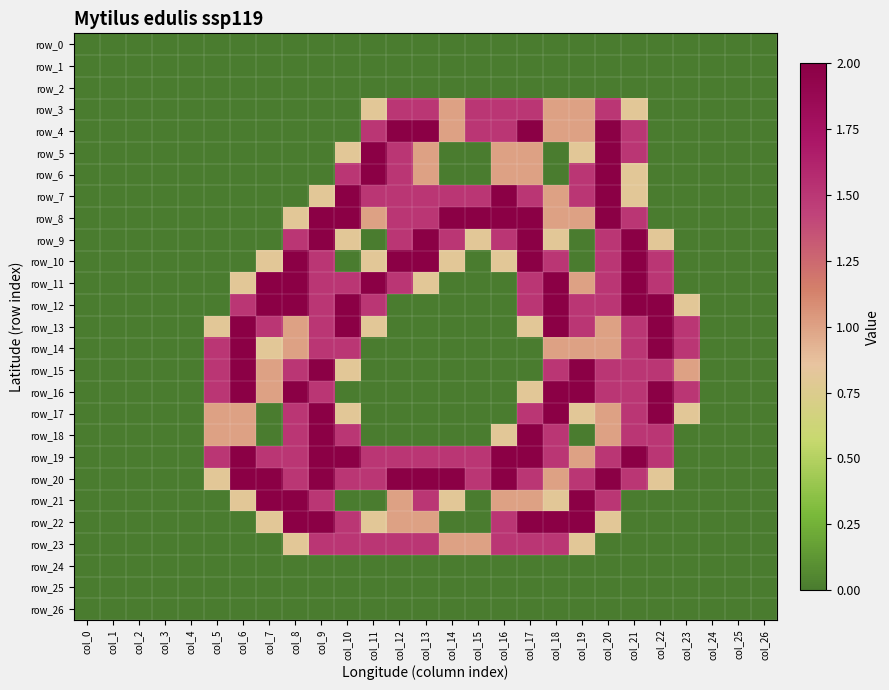

Between col_6 and col_25, which series saw the biggest shift?

row_13